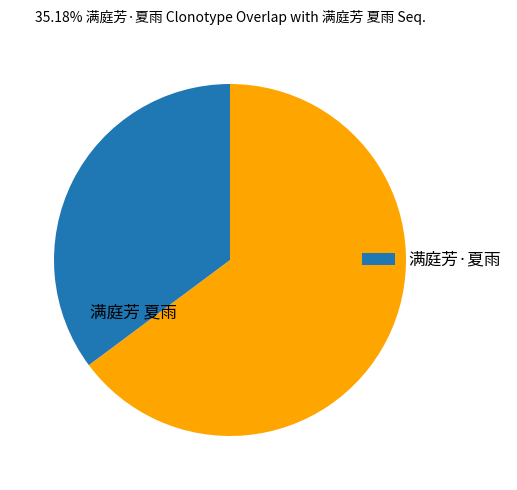

Is there a majority slice in this chart?

Yes